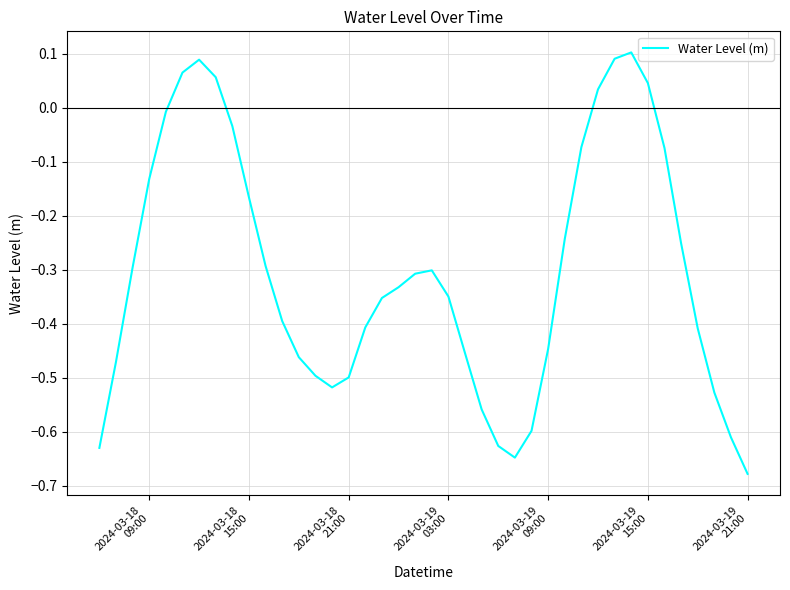

What is the difference between the maximum and minimum values?

0.8